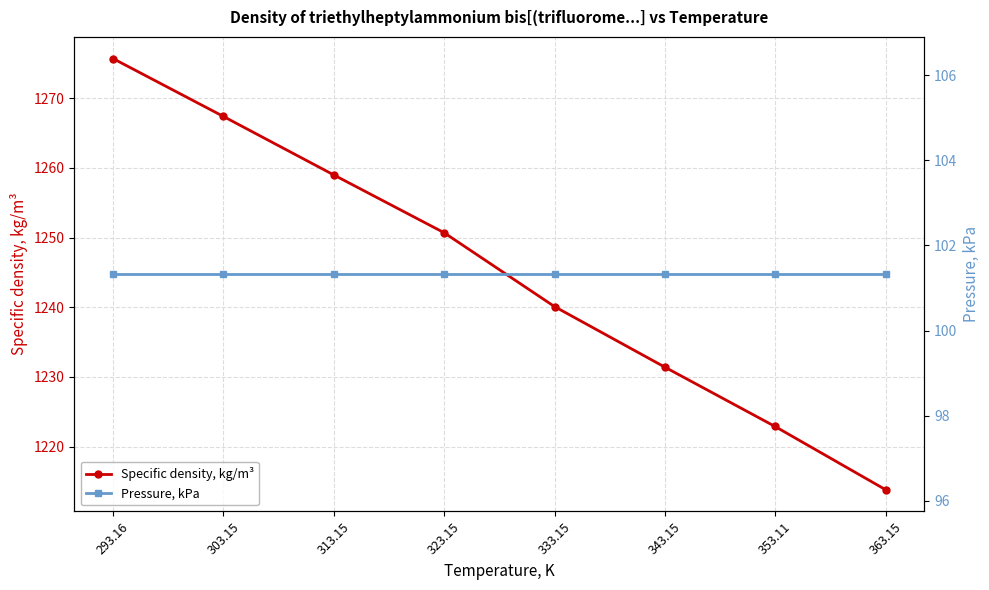

Reading left to right, transcribe all the data shown in this chart.

Specific density, kg/m³: 1275.7	1267.4	1259.0	1250.7	1240.1	1231.4	1222.9	1213.8
Pressure, kPa: 101.3	101.3	101.3	101.3	101.3	101.3	101.3	101.3